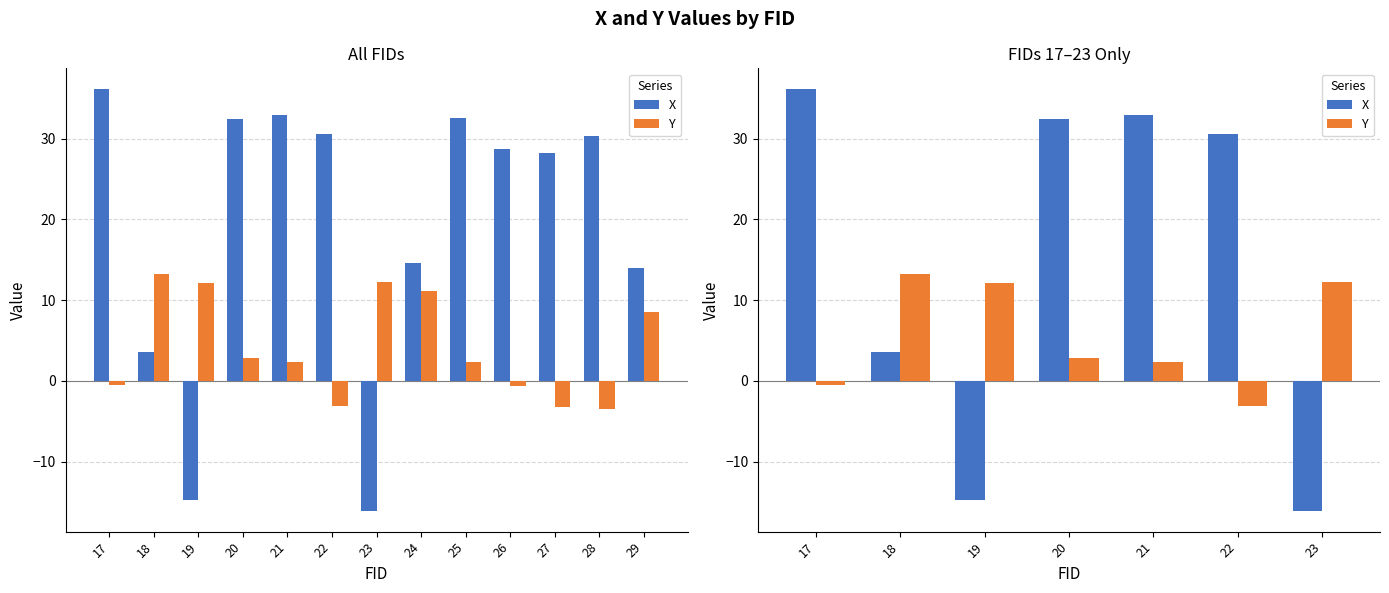

How many values in the Y series exceed 2?

5